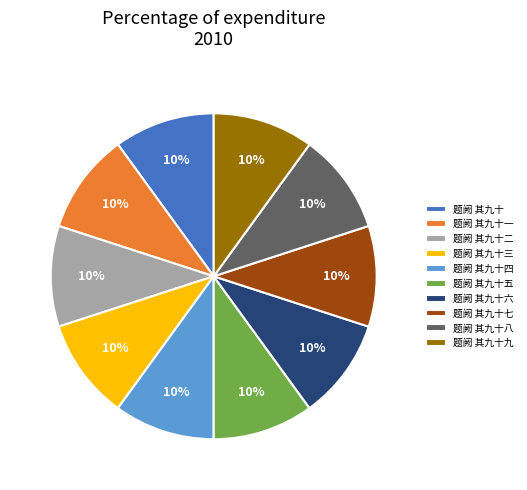

Is it true that 题阙 其九十九 is 10% of the pie?

True